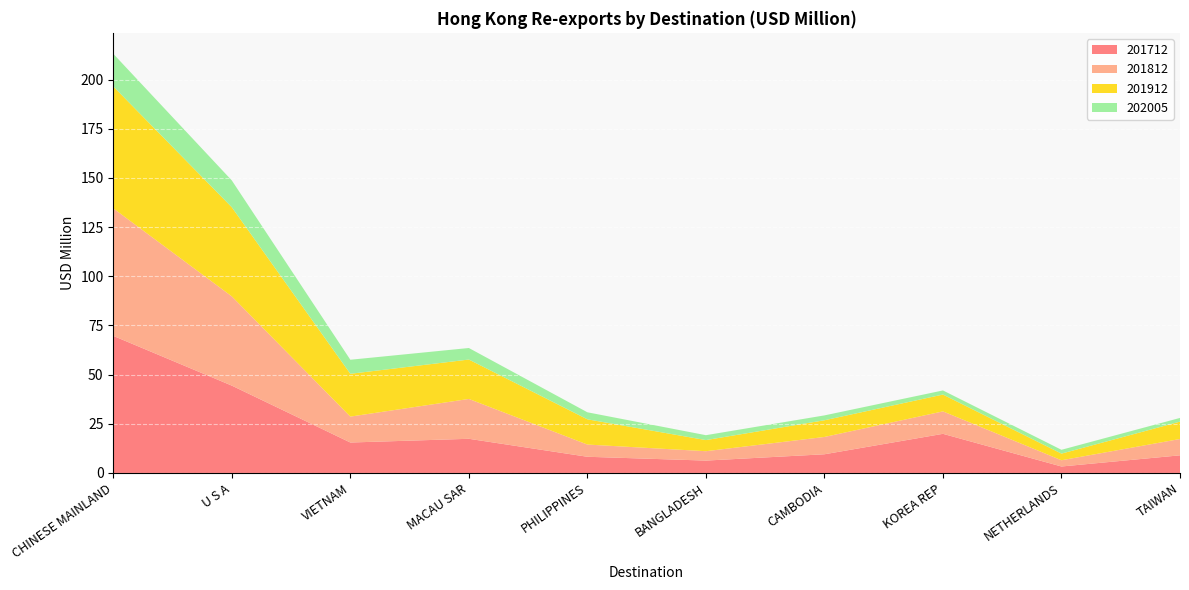

Reading left to right, extract all data points from this chart.

201712: 69.7	44.4	15.5	17.4	8.2	6.3	9.5	19.9	3.3	9.0
201812: 64.8	45.4	13.2	20.3	6.2	4.8	8.8	11.4	3.2	8.3
201912: 62.0	45.3	21.8	20.0	12.8	5.7	8.5	8.6	3.4	8.8
202005: 16.6	13.6	7.1	5.9	3.6	2.5	2.5	2.1	1.9	1.9